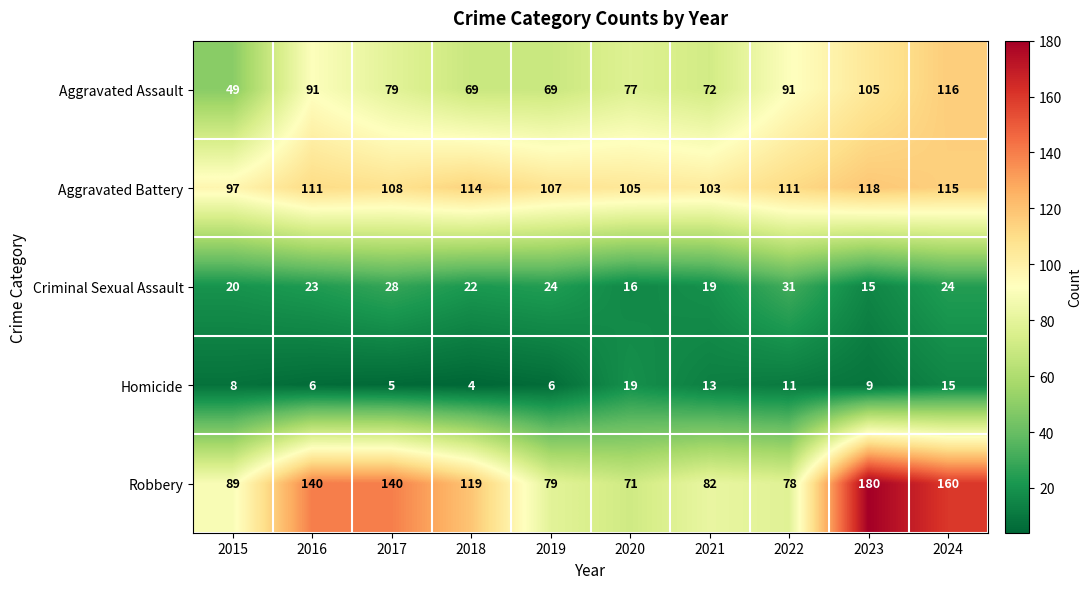

What is the difference between the maximum and minimum values in the Aggravated Battery series?

21